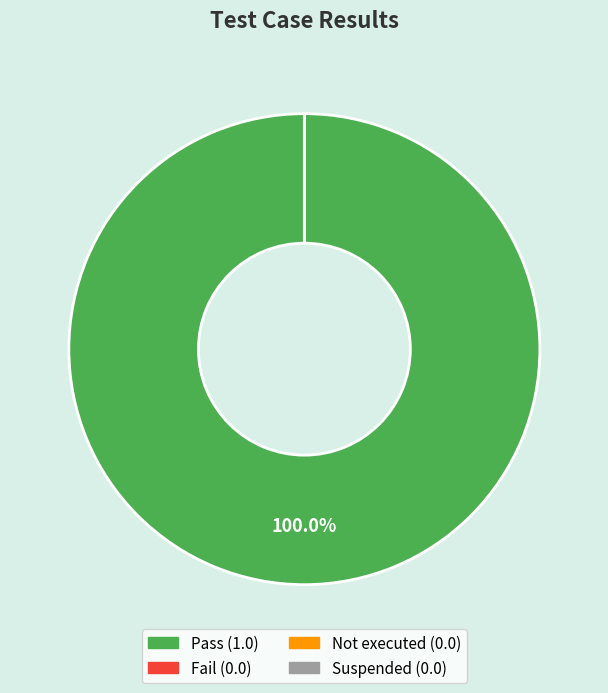

Does any single category account for the majority?

Yes